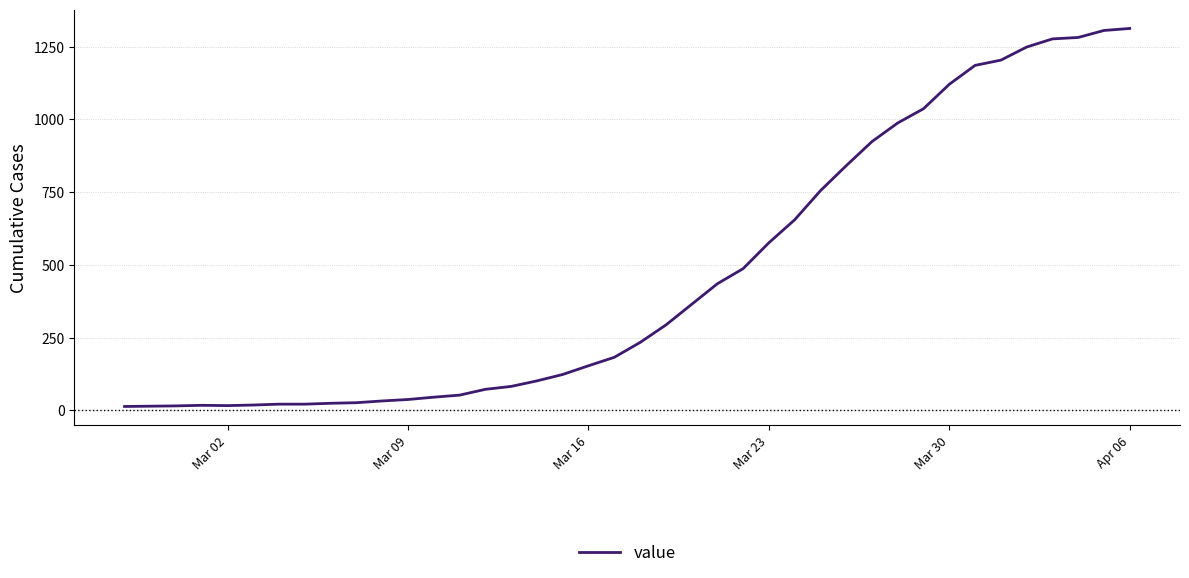

How many lines are shown in the chart?

1